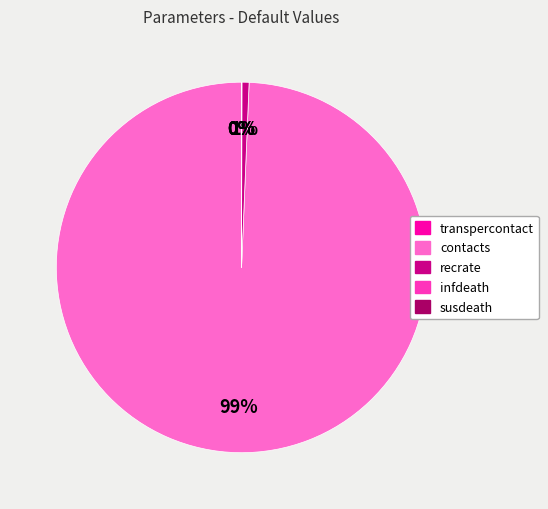

The recrate slice represents 8% of the pie. True or false?

False